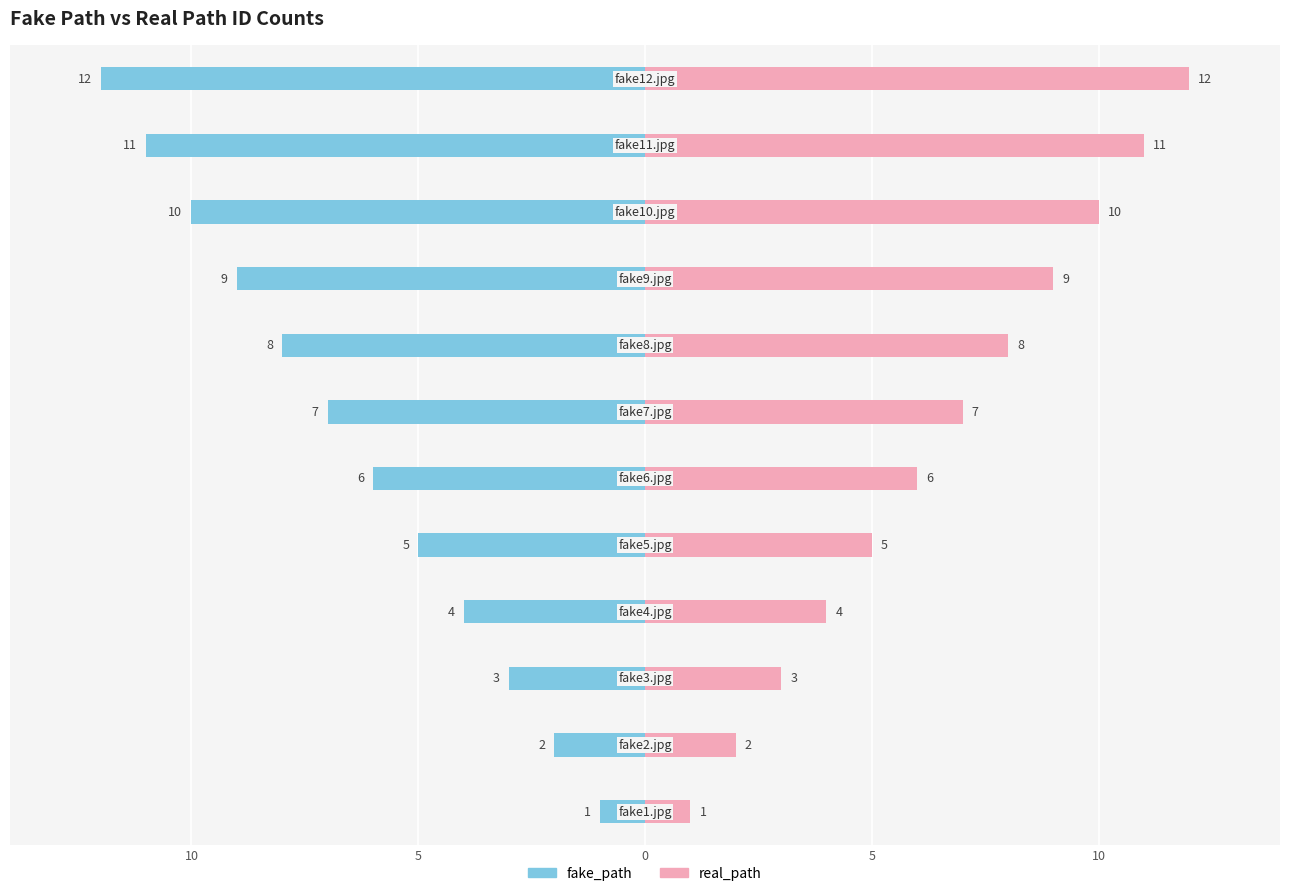

What is the label of the 10th bar from the right?

5